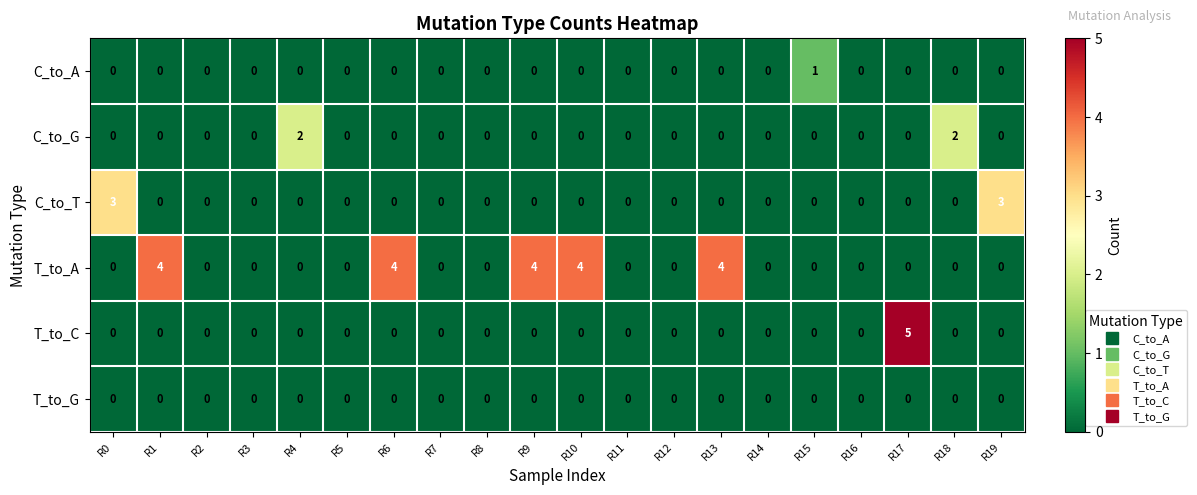

Is it true that C_to_G equals 1 at R0?

False